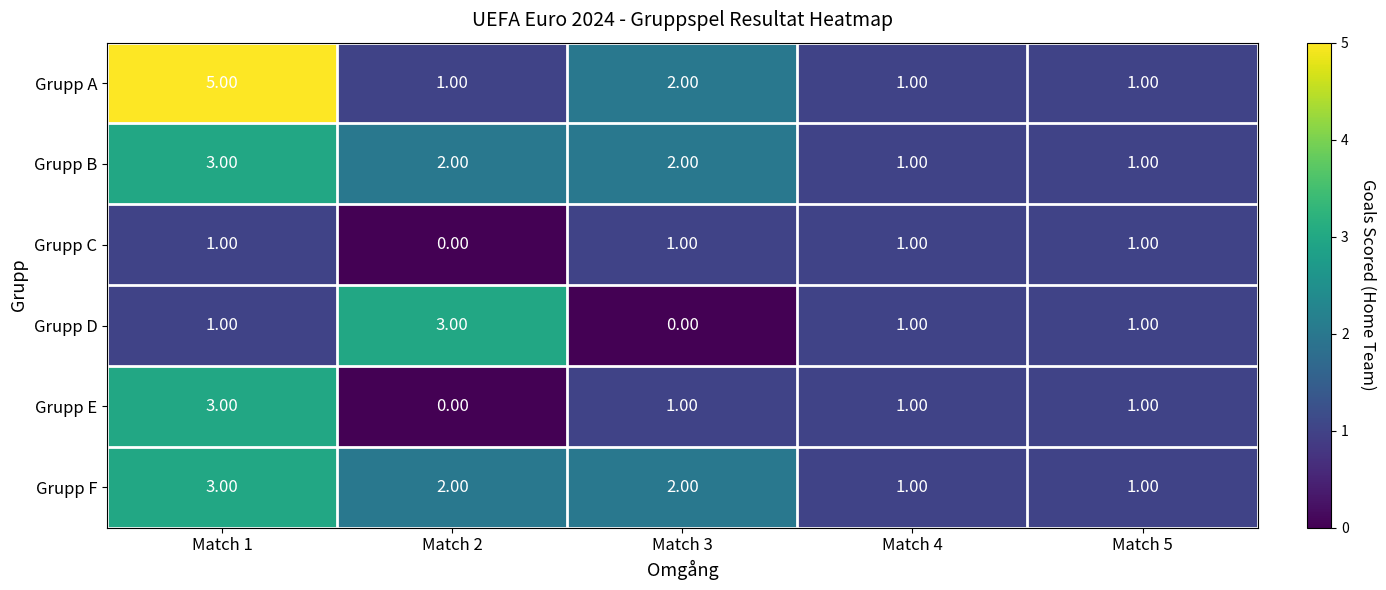

What is the total value across all series at Match 2?

8